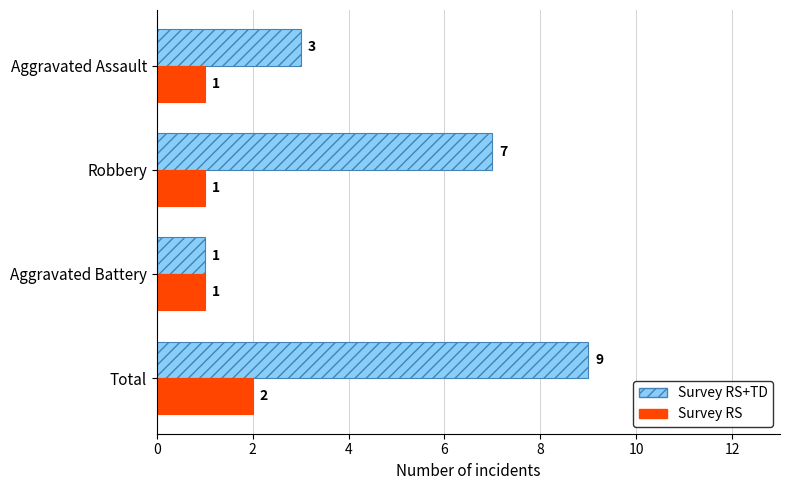

List the series in order of their overall mean, lowest first.

Survey RS, Survey RS+TD